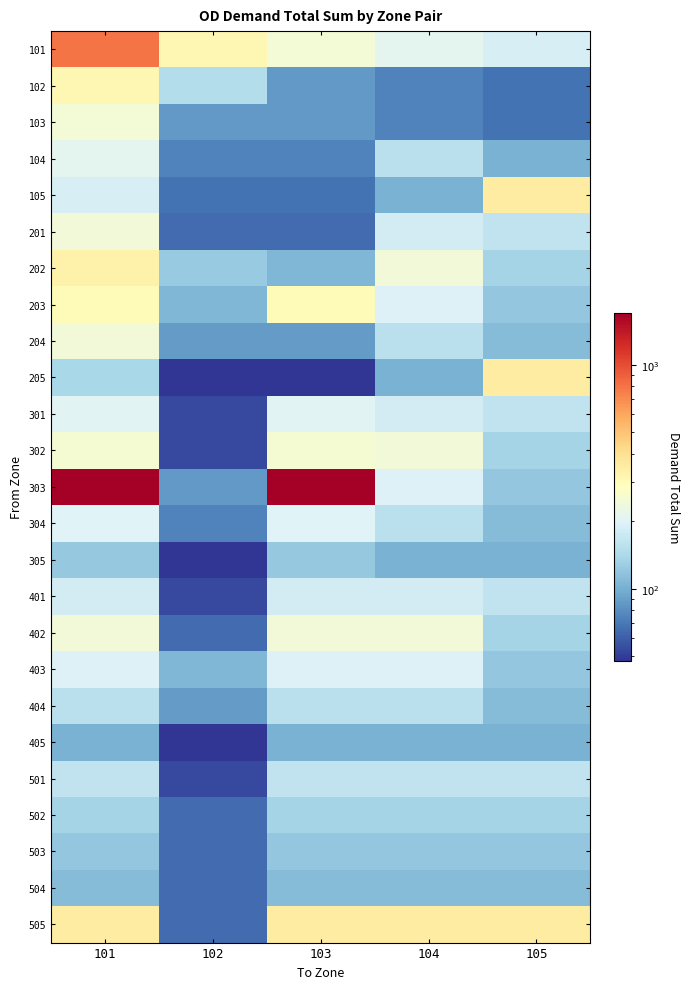

Reading left to right, extract all data points from this chart.

101: 101=800.0	102=312.7	103=244.8	104=211.0	105=188.3
102: 101=312.7	102=148.6	103=86.3	104=75.5	105=67.7
103: 101=244.8	102=86.3	103=86.3	104=75.5	105=67.7
104: 101=211.0	102=75.5	103=75.5	104=155.6	105=102.7
105: 101=188.3	102=67.7	103=67.7	104=102.7	105=353.6
201: 101=243.0	102=65.5	103=65.5	104=182.6	105=162.9
202: 101=331.1	102=123.4	103=106.7	104=242.7	105=135.0
203: 101=298.8	102=106.7	103=298.8	104=196.4	105=121.4
204: 101=243.7	102=87.9	103=87.9	104=155.6	105=110.4
205: 101=139.7	102=47.7	103=47.7	104=102.7	105=353.6
301: 101=206.0	102=53.6	103=206.0	104=182.6	105=162.9
302: 101=254.0	102=53.6	103=254.0	104=242.7	105=135.0
303: 101=1702.3	102=86.3	103=1702.3	104=196.4	105=121.4
304: 101=200.6	102=75.5	103=200.6	104=155.6	105=110.4
305: 101=122.7	102=47.7	103=122.7	104=102.7	105=102.7
401: 101=182.6	102=53.6	103=182.6	104=182.6	105=162.9
402: 101=242.7	102=65.5	103=242.7	104=242.7	105=135.0
403: 101=196.4	102=106.7	103=196.4	104=196.4	105=121.4
404: 101=155.6	102=87.9	103=155.6	104=155.6	105=110.4
405: 101=102.7	102=47.7	103=102.7	104=102.7	105=102.7
501: 101=162.9	102=53.6	103=162.9	104=162.9	105=162.9
502: 101=135.0	102=65.5	103=135.0	104=135.0	105=135.0
503: 101=121.4	102=65.5	103=121.4	104=121.4	105=121.4
504: 101=110.4	102=65.5	103=110.4	104=110.4	105=110.4
505: 101=353.6	102=65.5	103=353.6	104=353.6	105=353.6